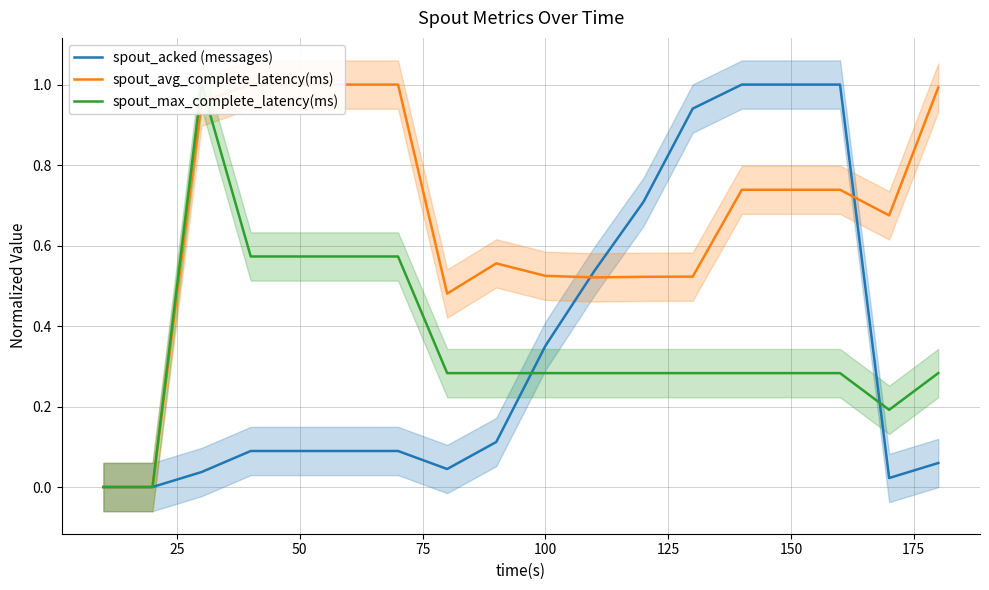

How many interior local valleys does the spout_max_complete_latency(ms) series have?

1